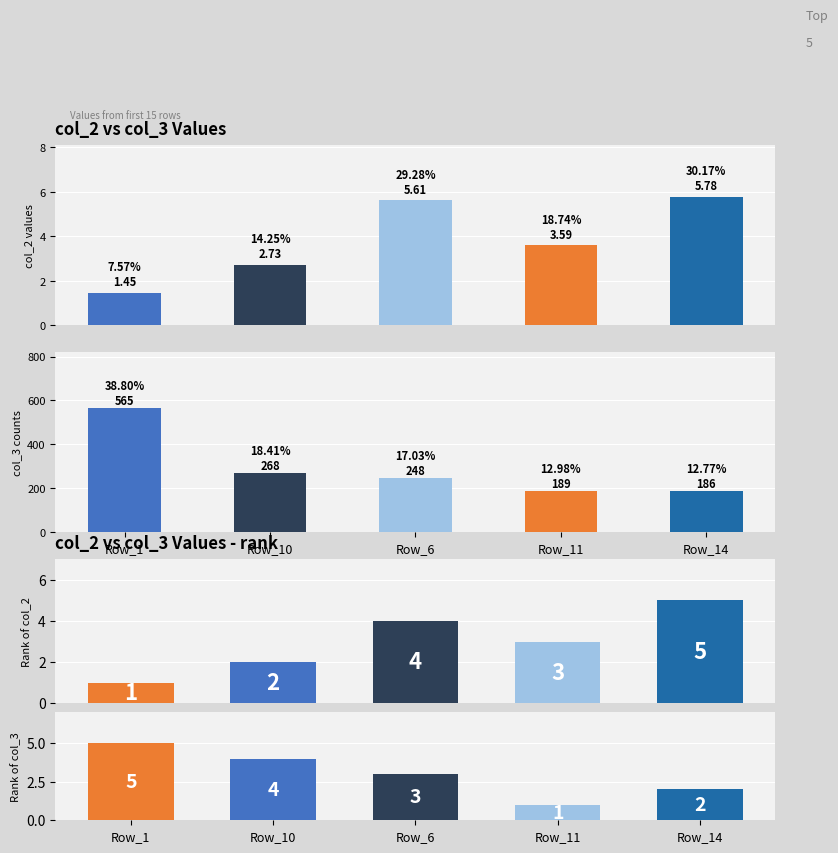

Is it true that col_0 equals 1.3 at 4?

False